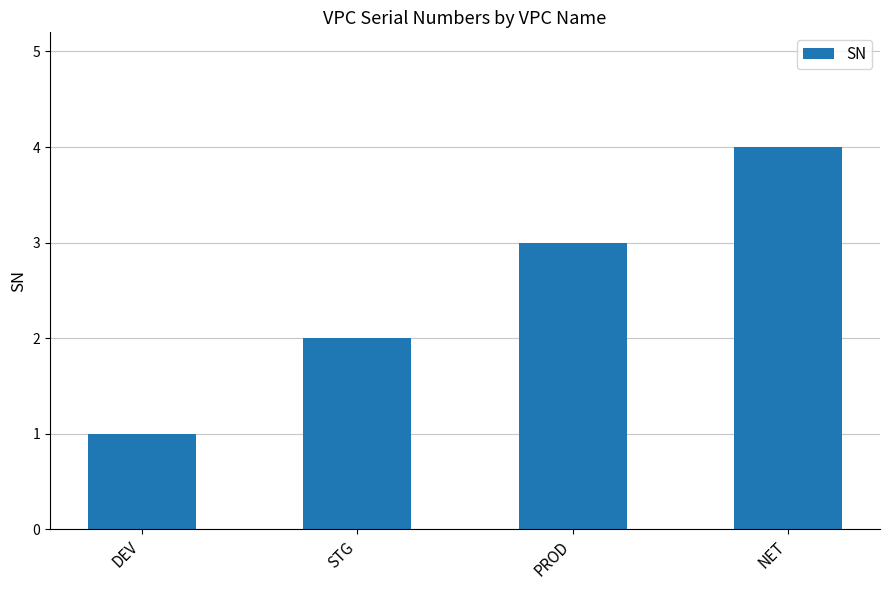

What value does the data have at NET?

4